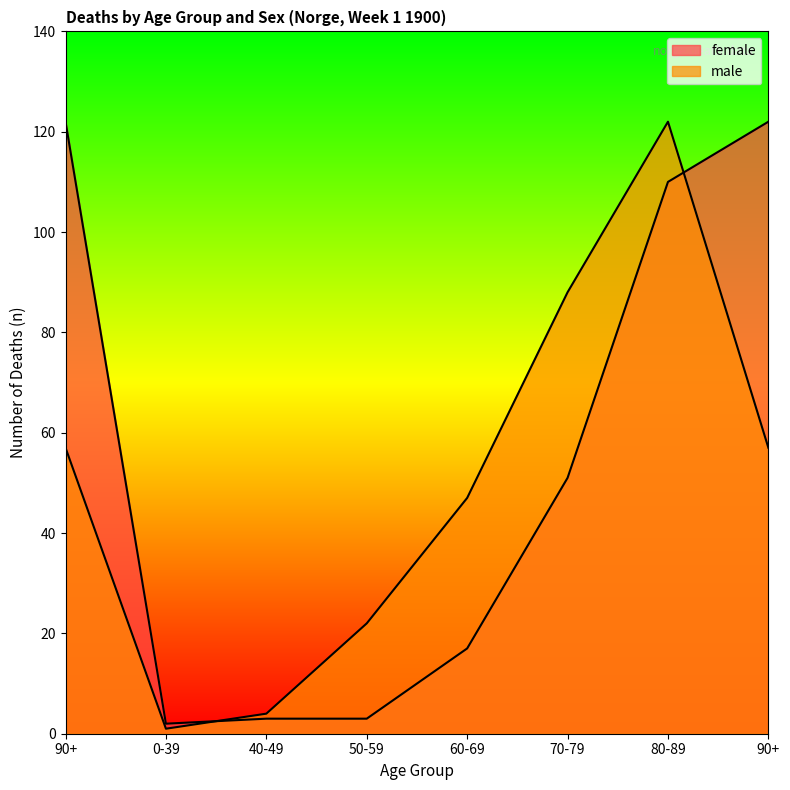

Reading left to right, transcribe all the data shown in this chart.

female: 90+=122	0-39=2	40-49=3	50-59=3	60-69=17	70-79=51	80-89=110	90+=122
male: 90+=57	0-39=1	40-49=4	50-59=22	60-69=47	70-79=88	80-89=122	90+=57